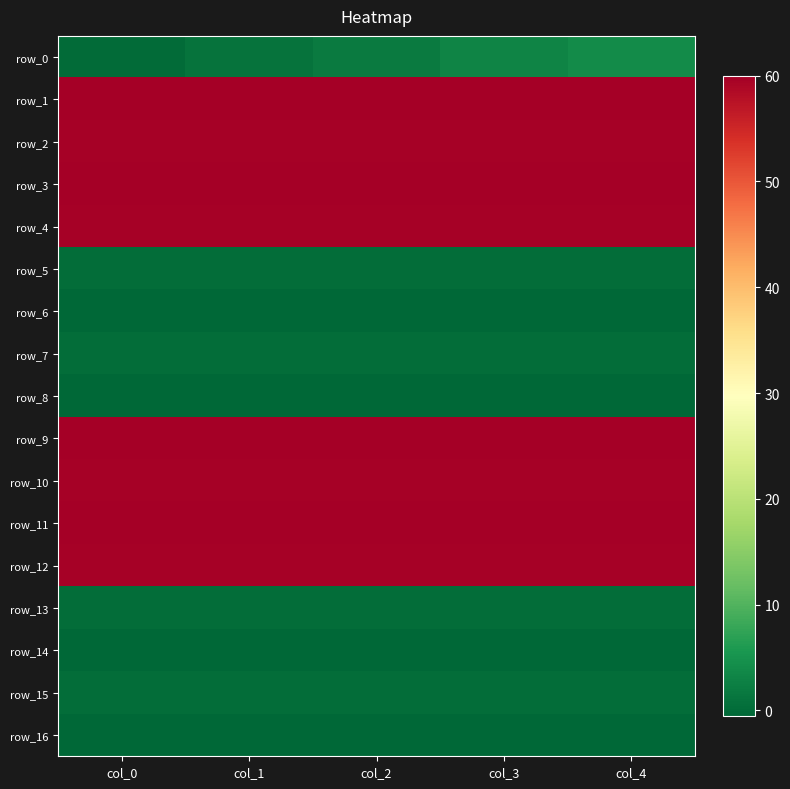

What is the sum of the row_3 values at col_0 and col_2?

120.0